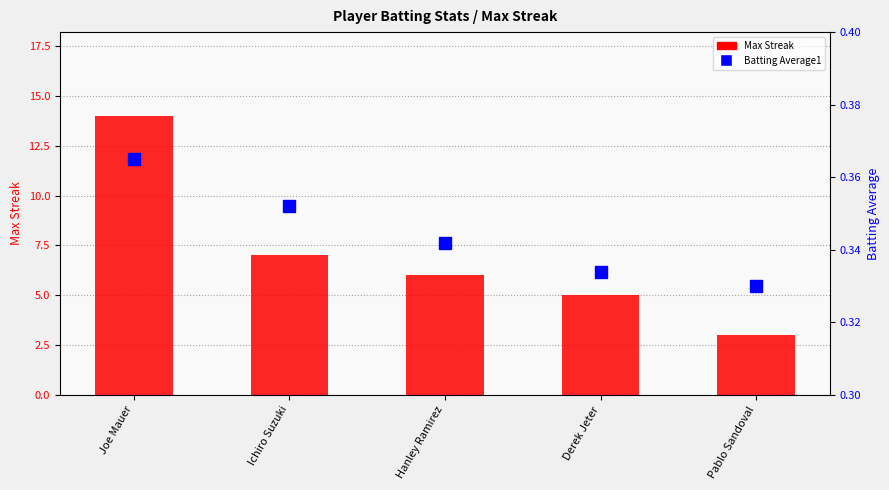

The Batting Average1 series shows 0.3 at Pablo Sandoval. True or false?

True